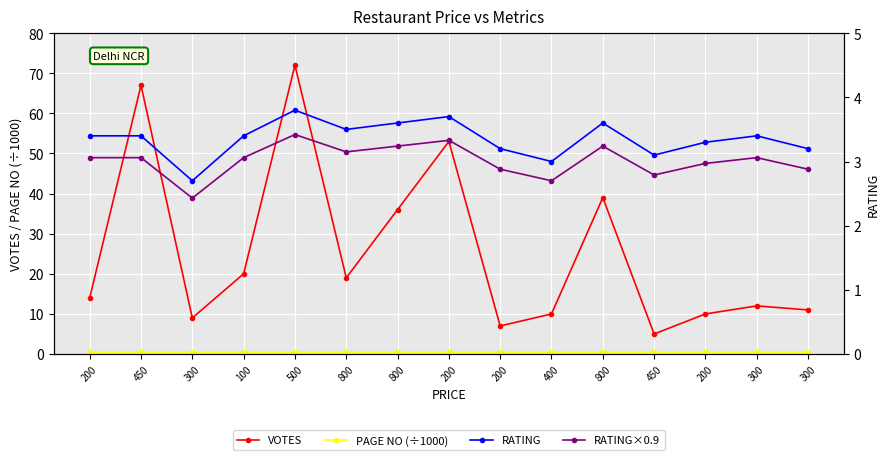

What is the difference between the second highest and second lowest values in the RATING series?

0.7